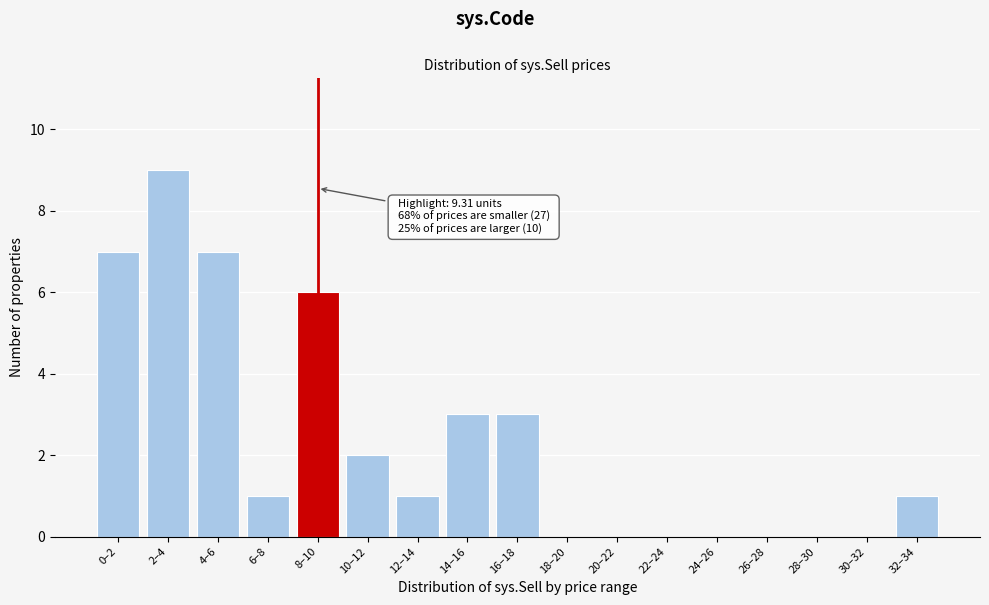

Reading right to left, transcribe all the data shown in this chart.

32–34=1	30–32=0	28–30=0	26–28=0	24–26=0	22–24=0	20–22=0	18–20=0	16–18=3	14–16=3	12–14=1	10–12=2	8–10=6	6–8=1	4–6=7	2–4=9	0–2=7